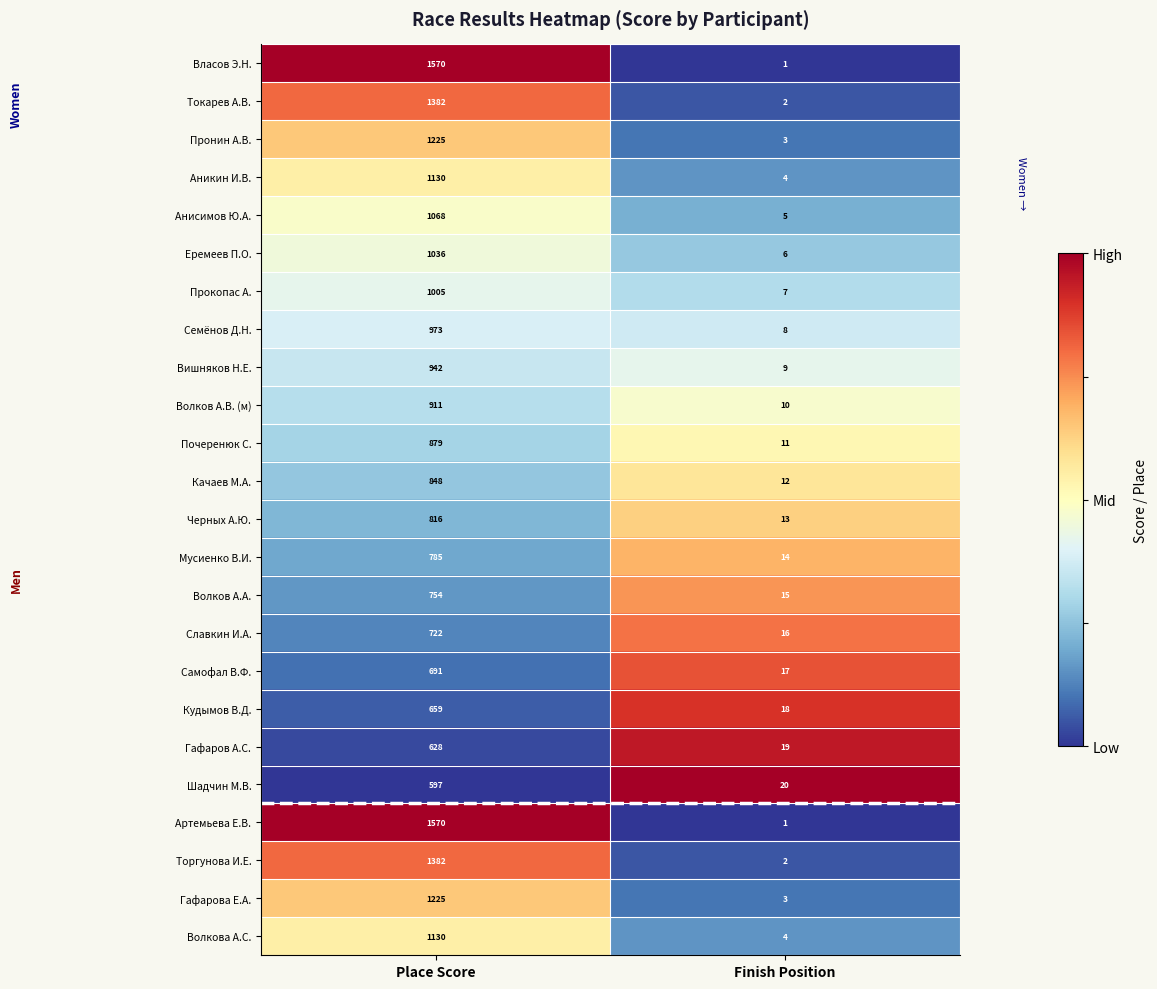

Rank the categories by Гафарова Е.А. value from lowest to highest.

Finish Position, Place Score